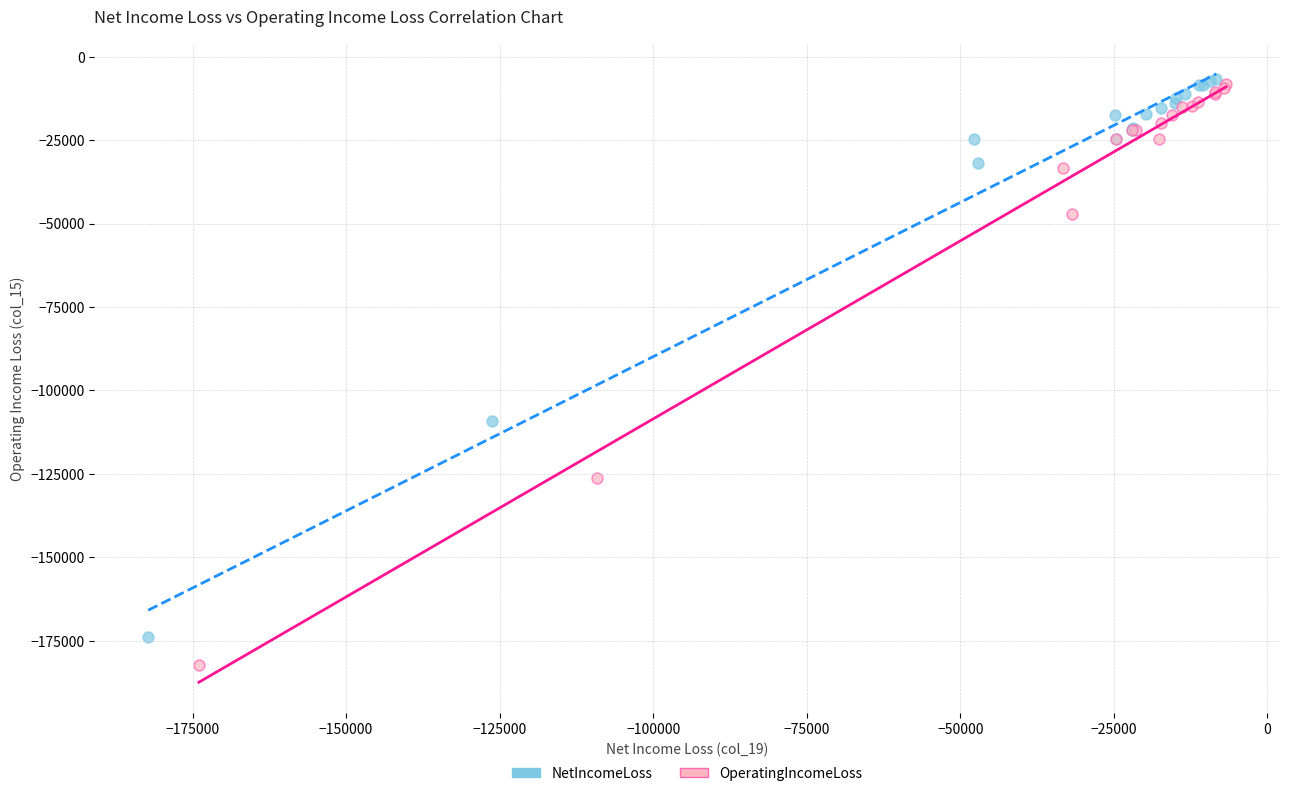

What are all the series names shown in the legend?

NetIncomeLoss, OperatingIncomeLoss